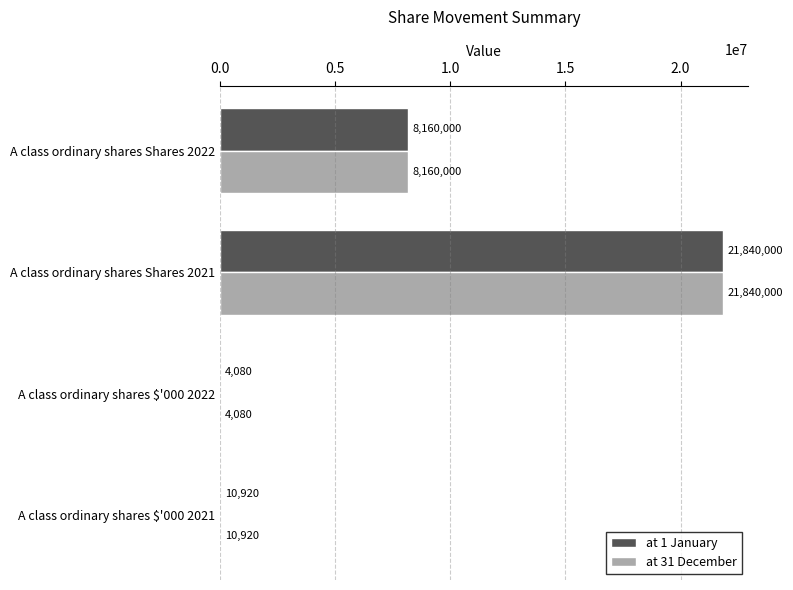

True or false: at 31 December has a value of 4080 at A class ordinary shares $'000 2022.

True